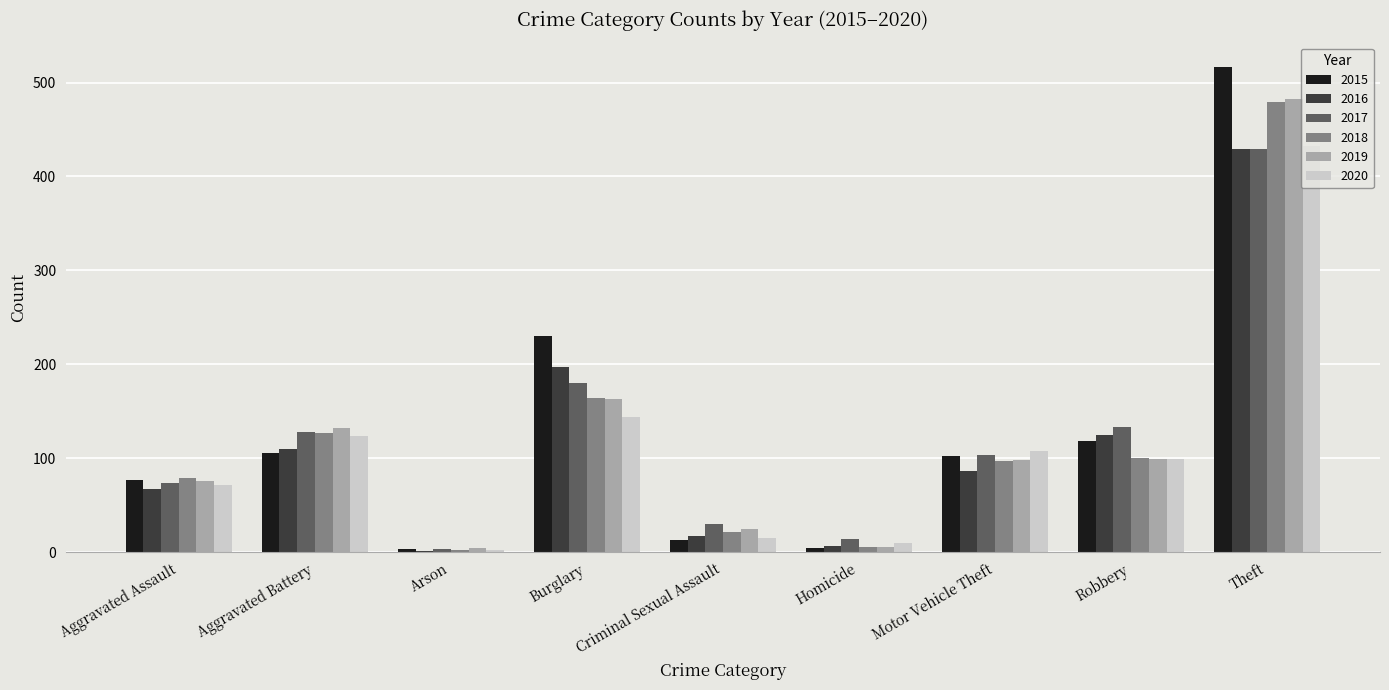

Between Burglary and Theft, which series saw the biggest shift?

2019